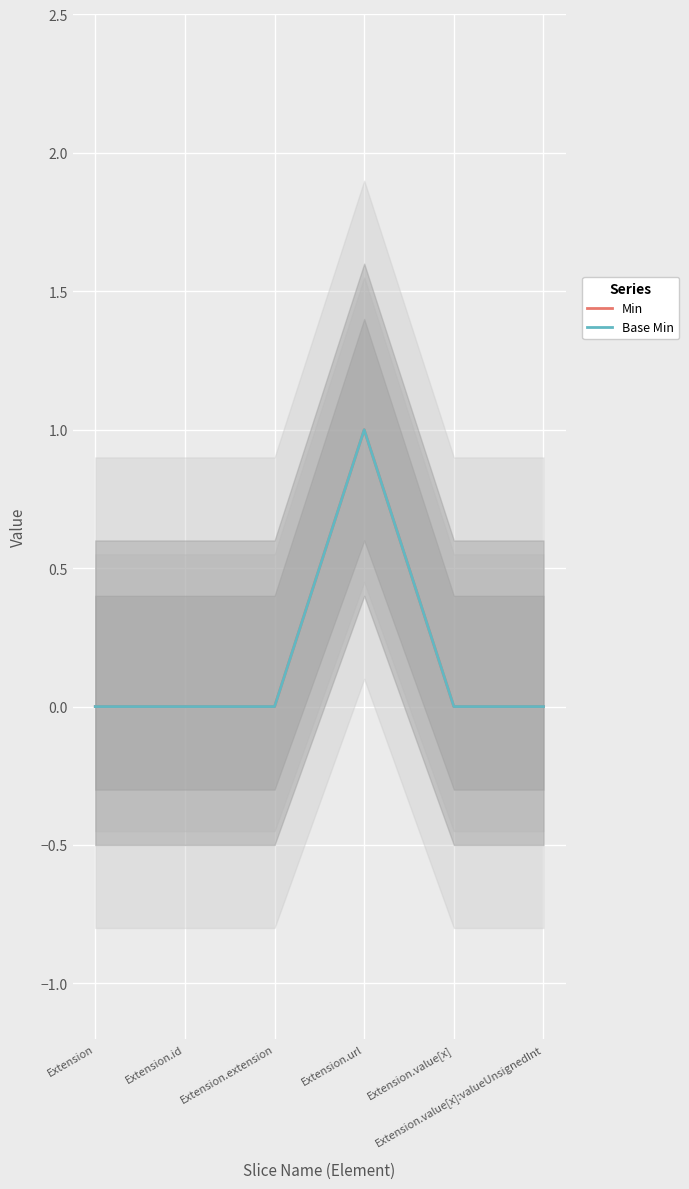

Which series has the largest total across all categories?

Min